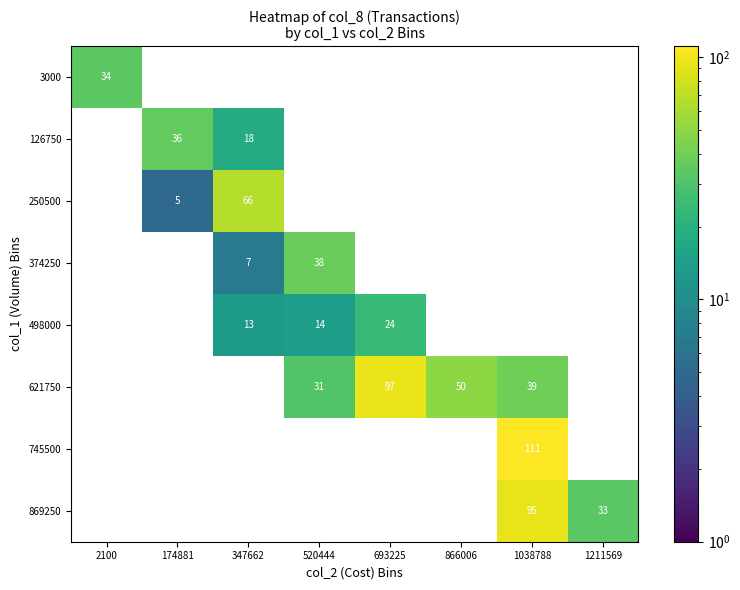

Which has a higher value, 1211569 or 693225?

693225